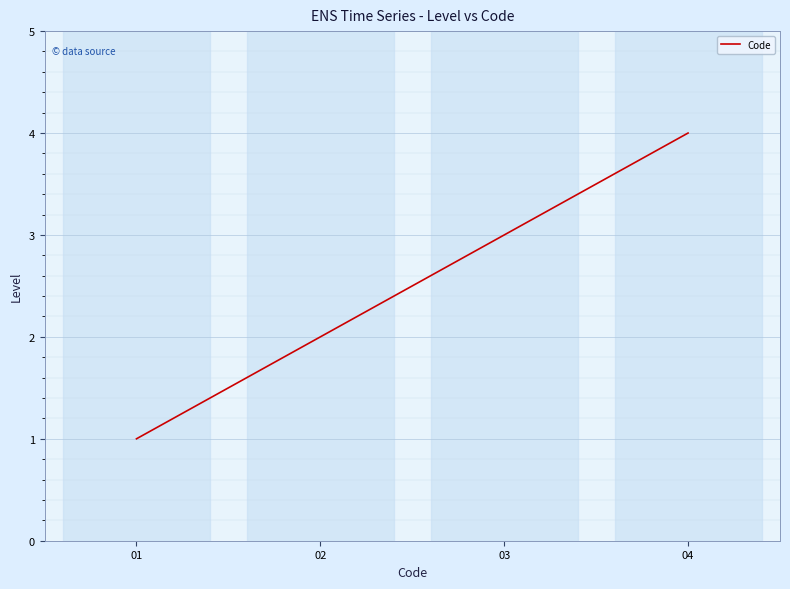

True or false: the data has more than 1 interior local peaks.

False